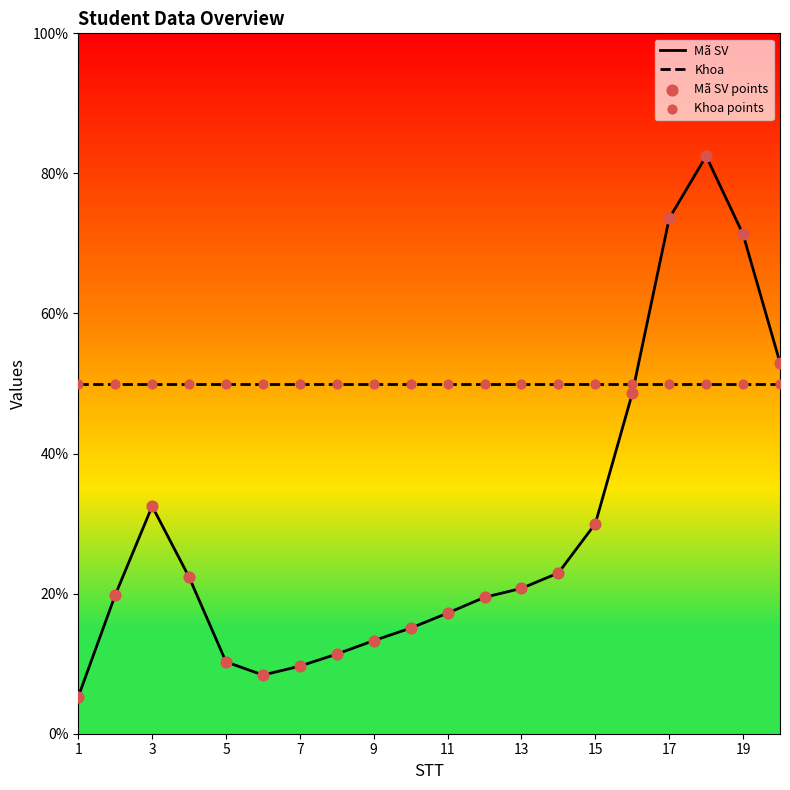

Which series has the largest Y range (max minus min)?

Mã SV